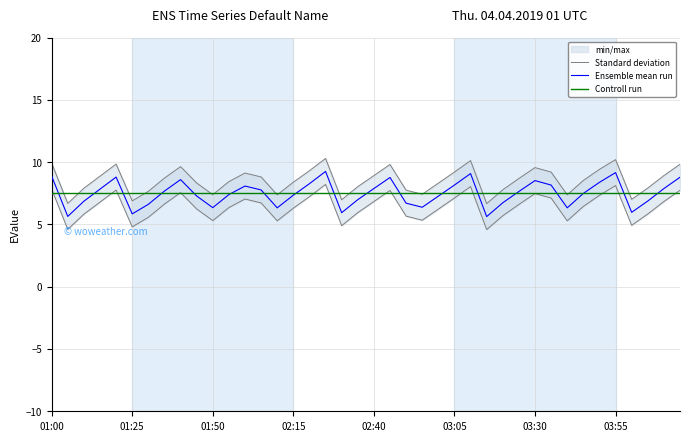

True or false: Controll run has a value of 7.5 at 02:40.

True